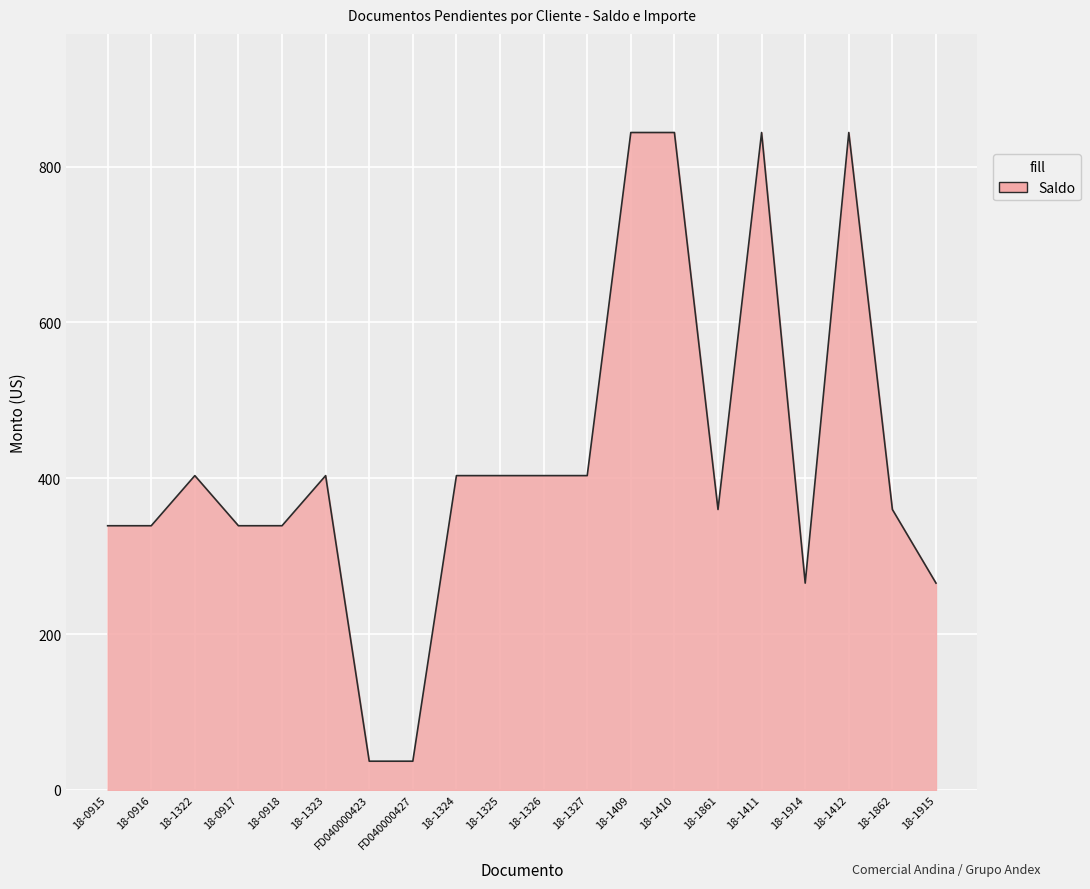

What is the sum of all values?

8477.5